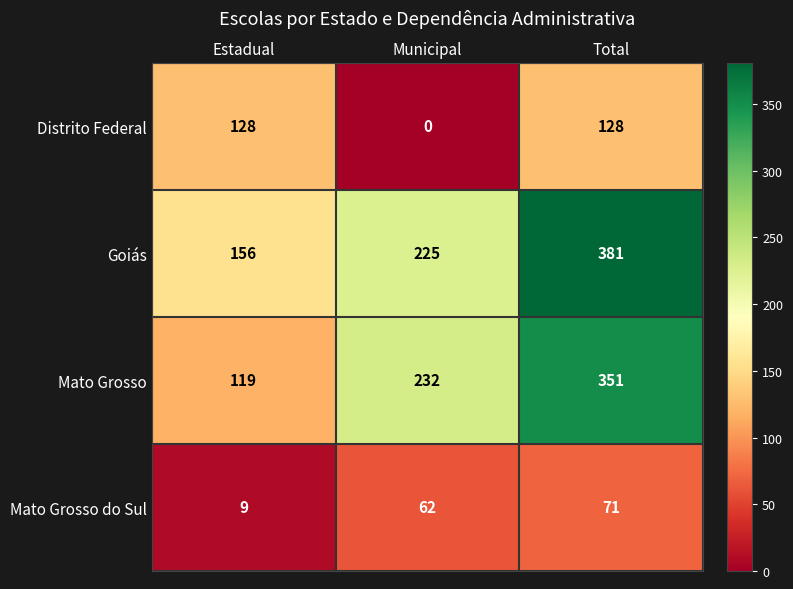

What is the spread (max minus min) of values at Municipal?

232